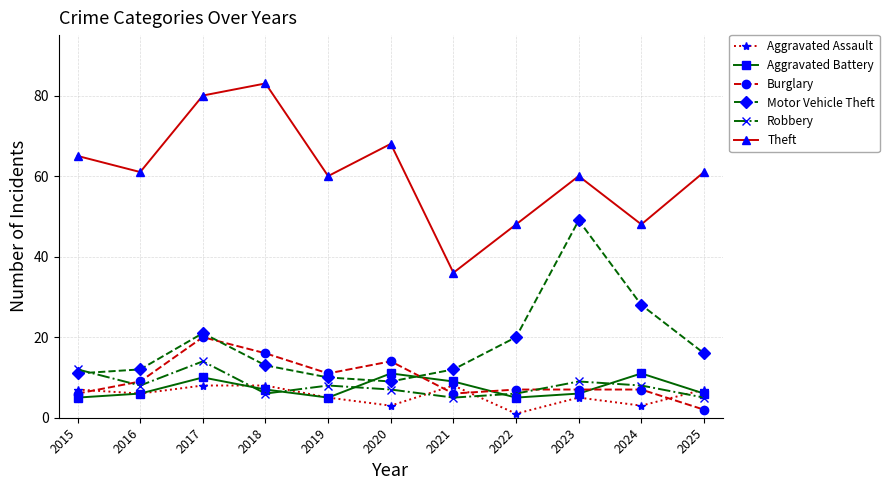

True or false: Theft has more than 1 points higher than both neighbors.

True